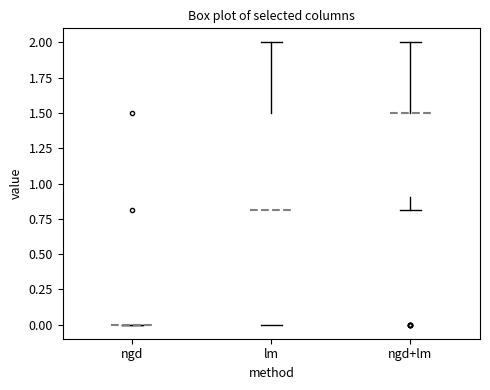

Reading left to right, transcribe this box plot: for each box, give where its median line is, the range the box spans, and where its two whiskers end, as read against the y-axis. The values are not printed on the chart, so give them approximately, as read against the axis.

ngd: box collapsed to a line at 0.0, whiskers 0.0 to 0.0
lm: median 0.8, box 0.0 to 1.5, whiskers 0.0 to 2.0
ngd+lm: median 1.5 (drawn on the box's upper edge), box 0.9 to 1.5, whiskers 0.8 to 2.0